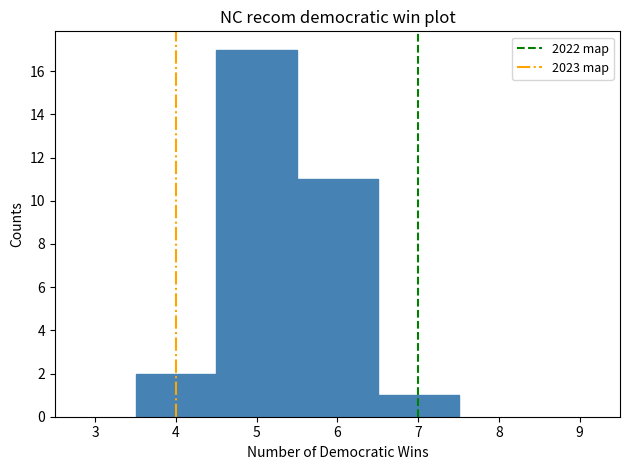

Reading left to right, transcribe this chart: for each bar, give the range it covers on the x-axis and its height. The values are not printed on the chart, so give them approximately, as read against the axis.

3.5 to 4.5: 2
4.5 to 5.5: 17
5.5 to 6.5: 11
6.5 to 7.5: 1